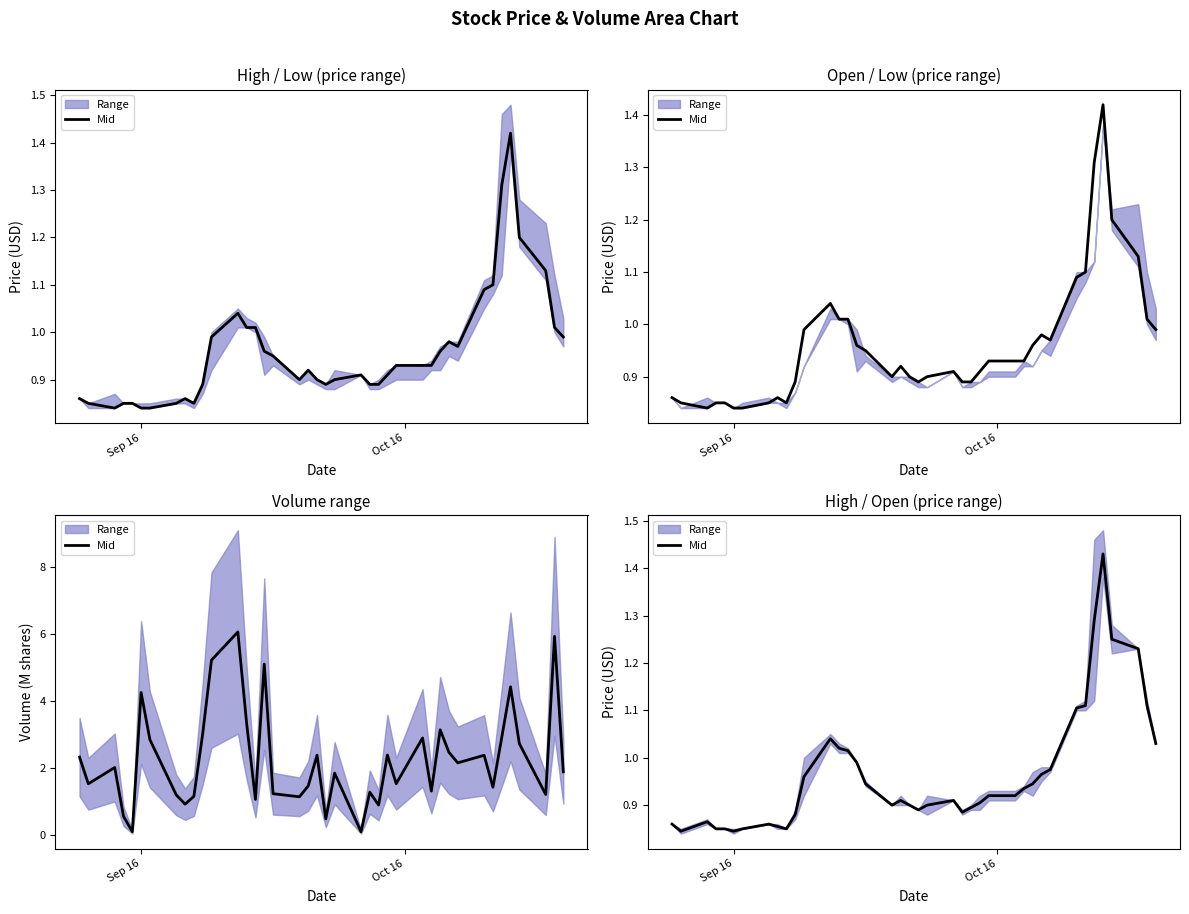

What is the smallest value displayed?

0.8